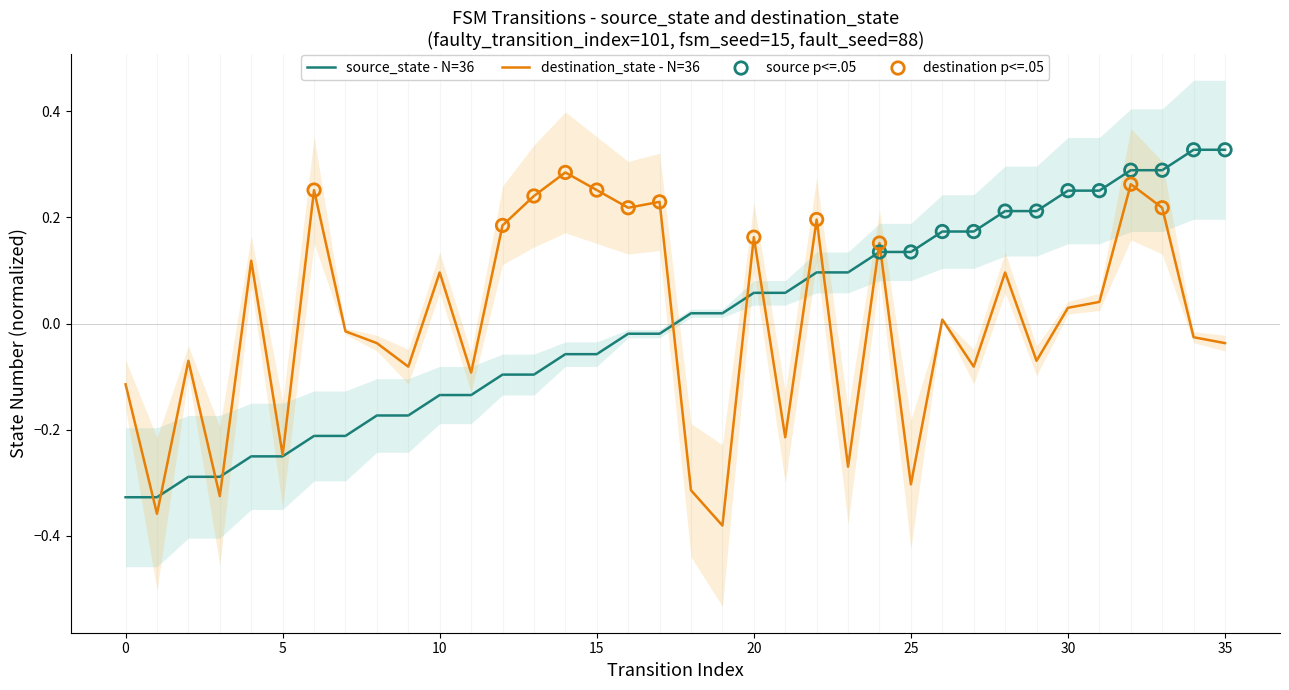

What is the total value across all series at 19?

-0.4